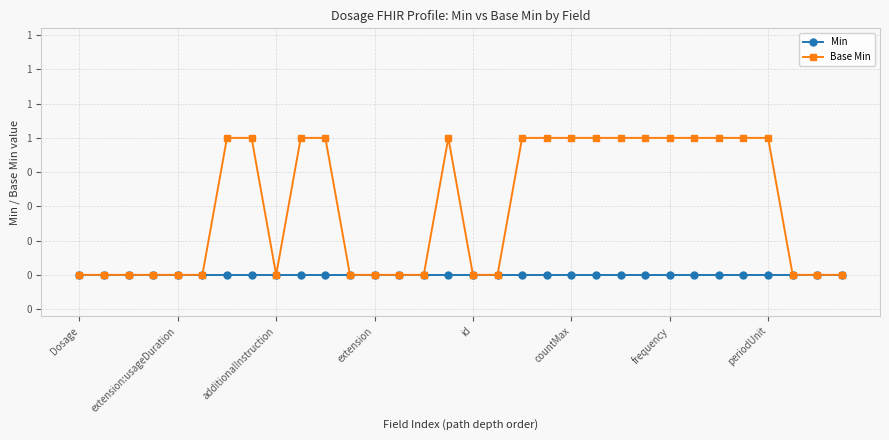

What is the value of the Base Min point at the 24th from the left?

1